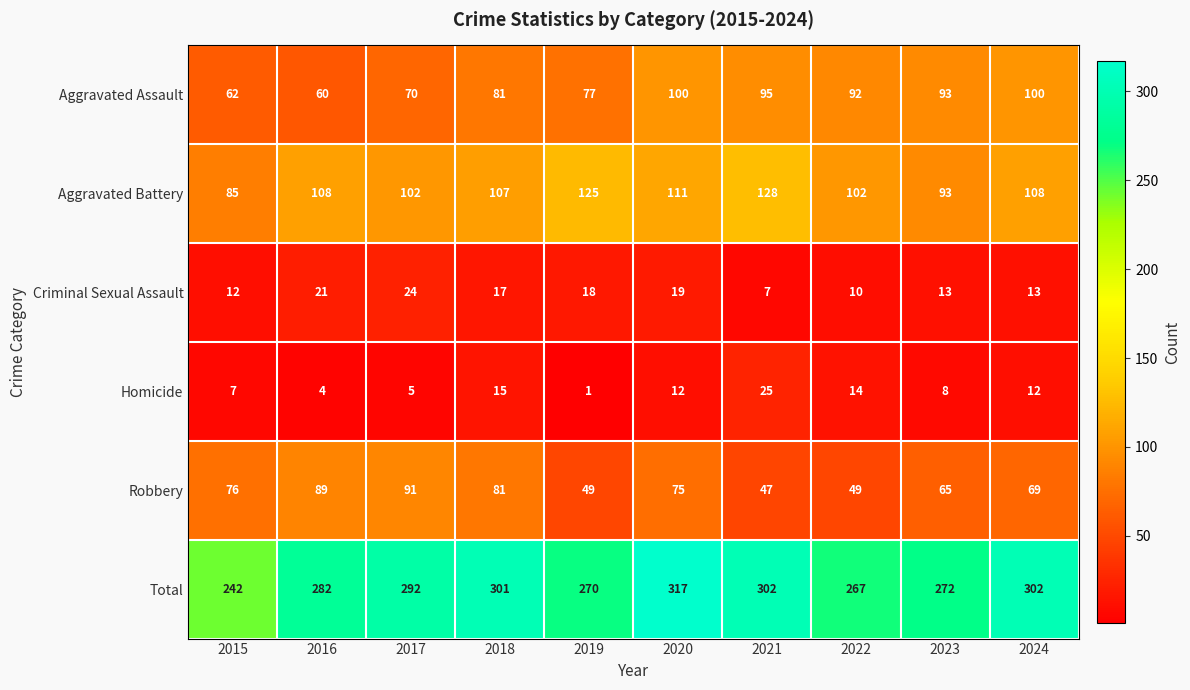

Where is Total nearest to the value 279?

2016